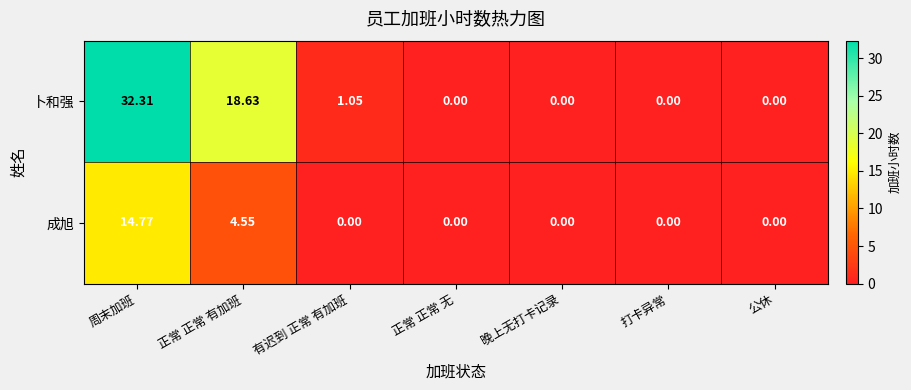

Which category has the highest value across all series?

周末加班